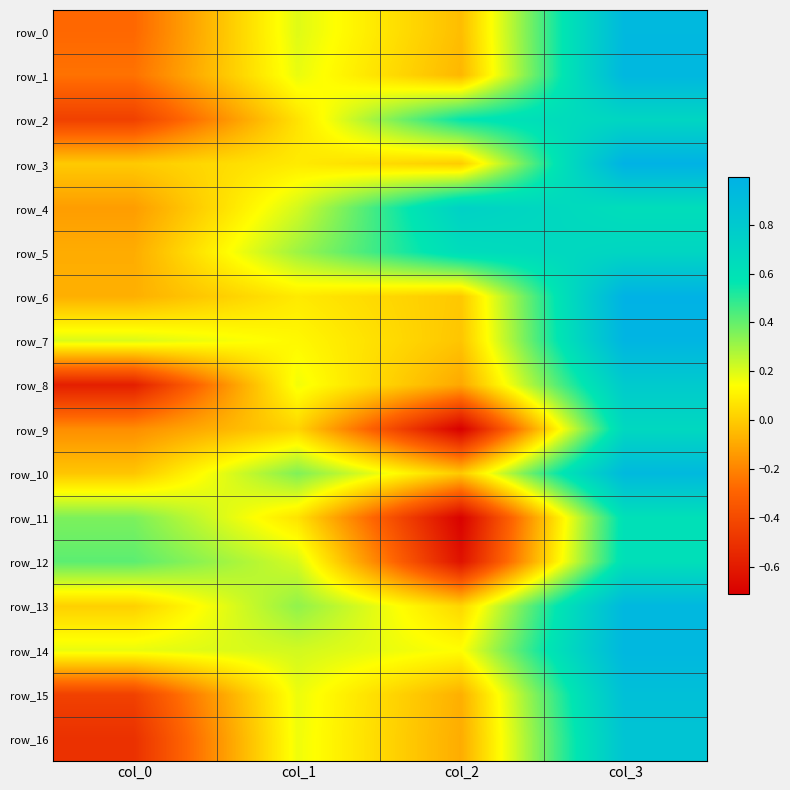

Reading left to right, extract all data points from this chart.

row_0: col_0=-0.3	col_1=0.2	col_2=-0.0	col_3=0.9
row_1: col_0=-0.3	col_1=0.2	col_2=-0.1	col_3=0.9
row_2: col_0=-0.4	col_1=0.1	col_2=0.6	col_3=0.7
row_3: col_0=-0.0	col_1=0.1	col_2=-0.0	col_3=1.0
row_4: col_0=-0.1	col_1=0.2	col_2=0.7	col_3=0.6
row_5: col_0=-0.1	col_1=0.3	col_2=0.6	col_3=0.7
row_6: col_0=-0.1	col_1=0.1	col_2=-0.0	col_3=1.0
row_7: col_0=0.2	col_1=0.1	col_2=-0.0	col_3=1.0
row_8: col_0=-0.6	col_1=0.2	col_2=-0.1	col_3=0.8
row_9: col_0=-0.2	col_1=0.0	col_2=-0.7	col_3=0.7
row_10: col_0=-0.0	col_1=0.4	col_2=-0.0	col_3=0.9
row_11: col_0=0.4	col_1=0.1	col_2=-0.7	col_3=0.6
row_12: col_0=0.4	col_1=0.2	col_2=-0.6	col_3=0.6
row_13: col_0=0.0	col_1=0.3	col_2=0.0	col_3=0.9
row_14: col_0=0.2	col_1=0.2	col_2=0.1	col_3=0.9
row_15: col_0=-0.4	col_1=0.2	col_2=-0.1	col_3=0.9
row_16: col_0=-0.5	col_1=0.2	col_2=-0.1	col_3=0.8